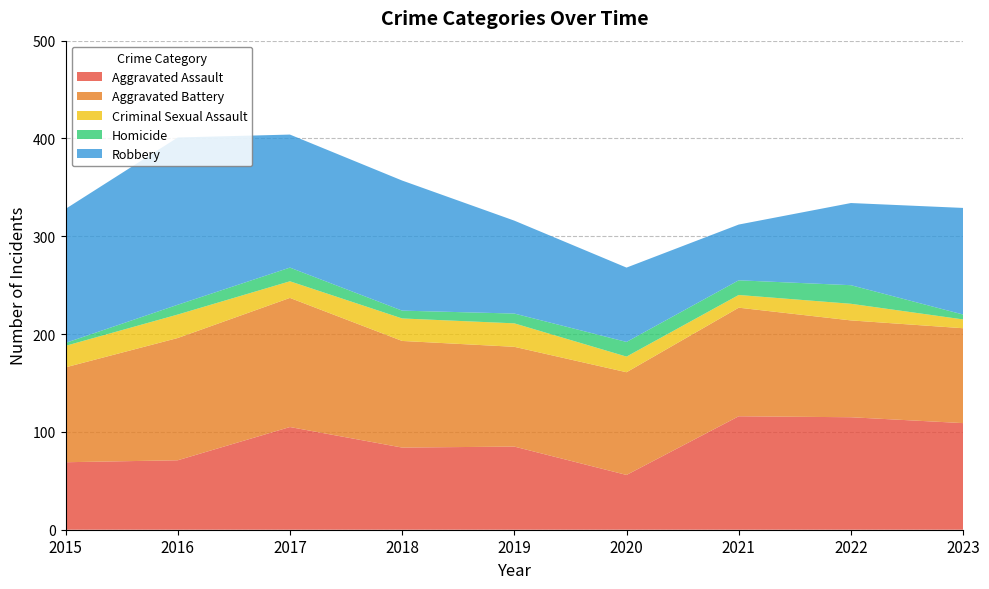

Reading left to right, transcribe all the data shown in this chart.

Aggravated Assault: 69	71	105	84	85	56	116	115	109
Aggravated Battery: 97	125	132	109	102	105	111	99	97
Criminal Sexual Assault: 22	24	17	23	24	16	13	17	9
Homicide: 3	10	14	8	10	15	15	19	5
Robbery: 137	171	136	133	95	76	57	84	109